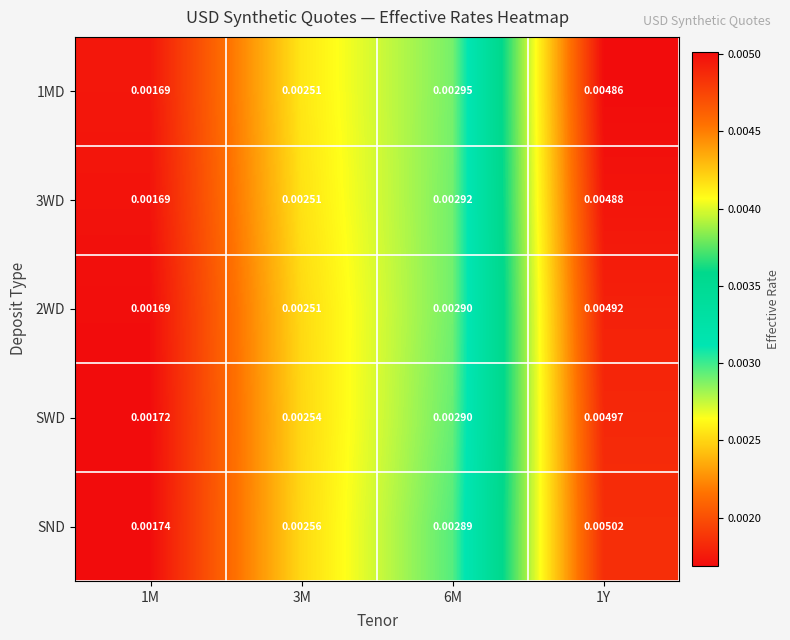

Which series has the largest range (max minus min)?

SND